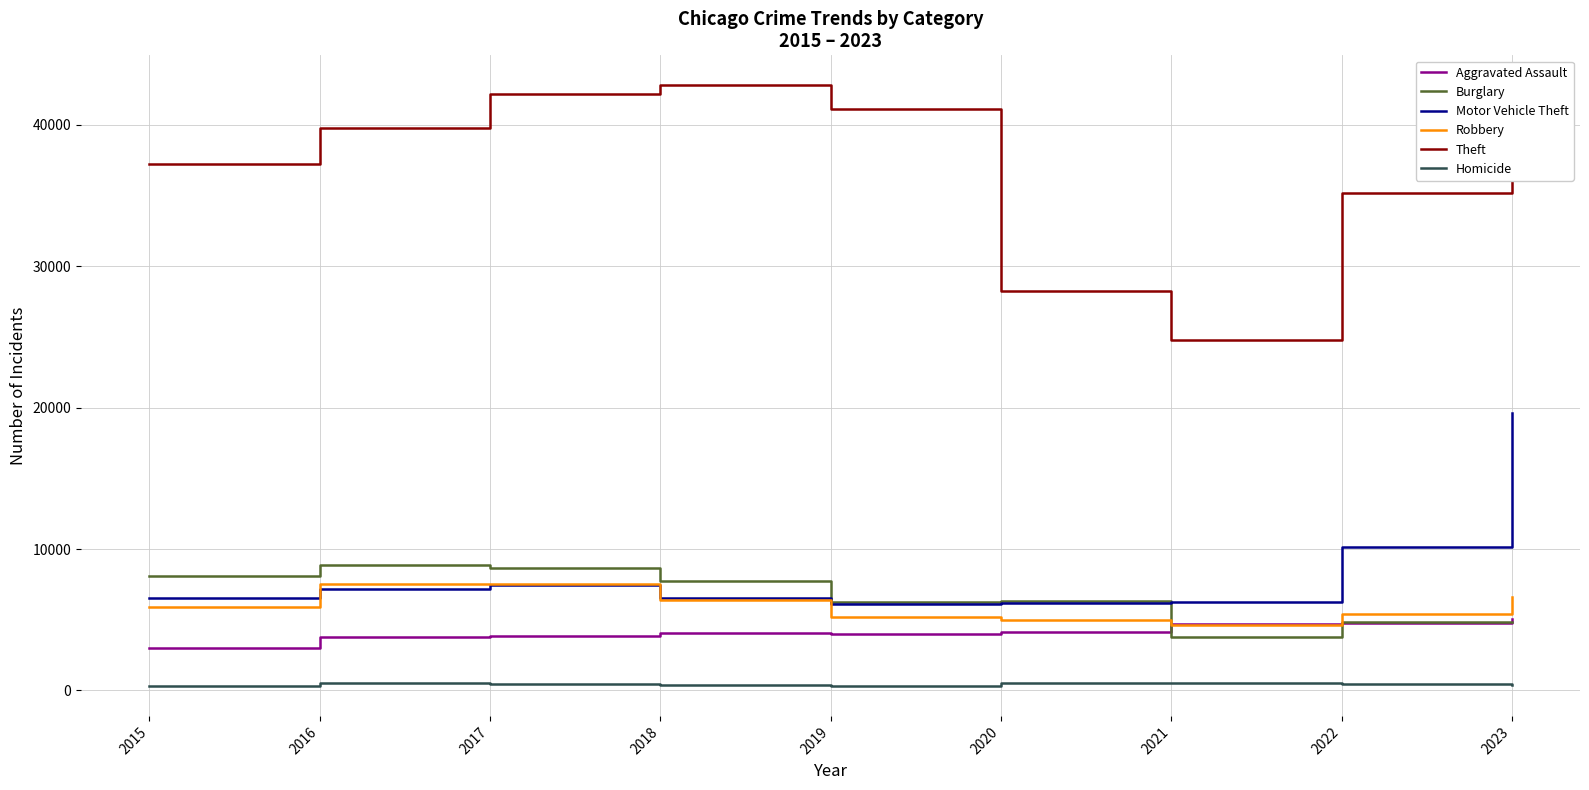

Which series changed the most between 2019 and 2023?

Motor Vehicle Theft